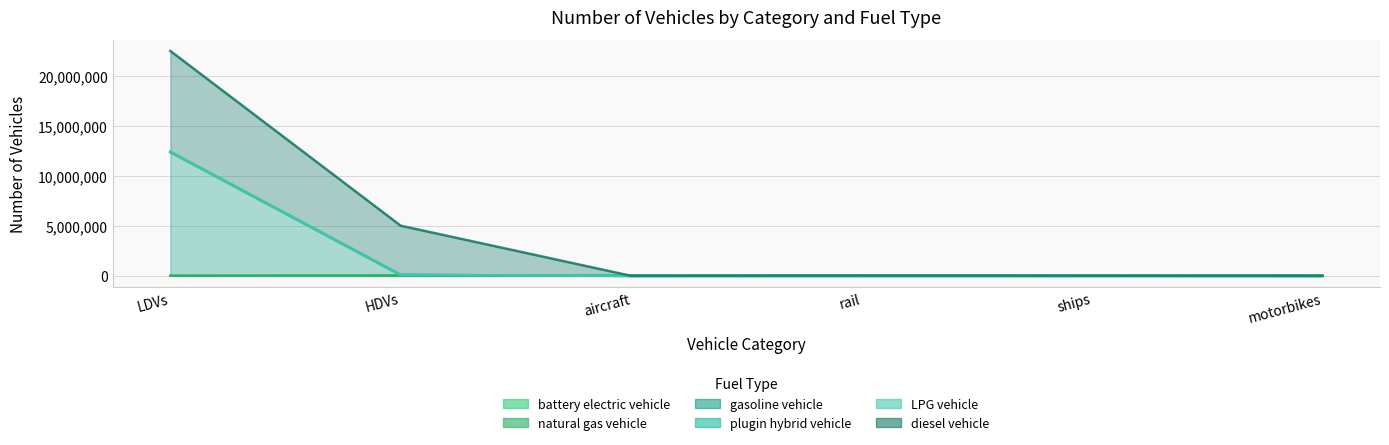

At how many categories does at least one series exceed 2756890?

2